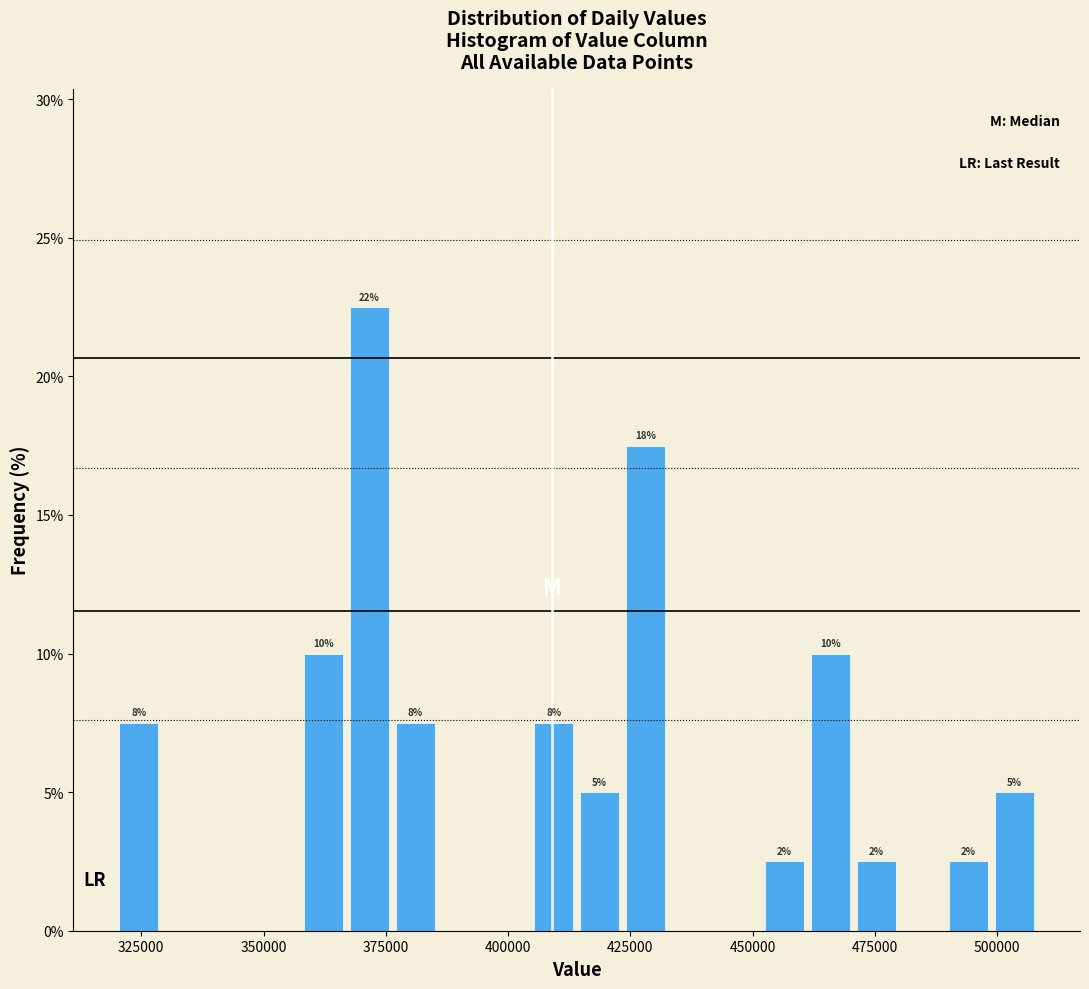

Around what value on the x-axis is the tallest bar? Give the approximate position of its centre, as read against the axis.

370000